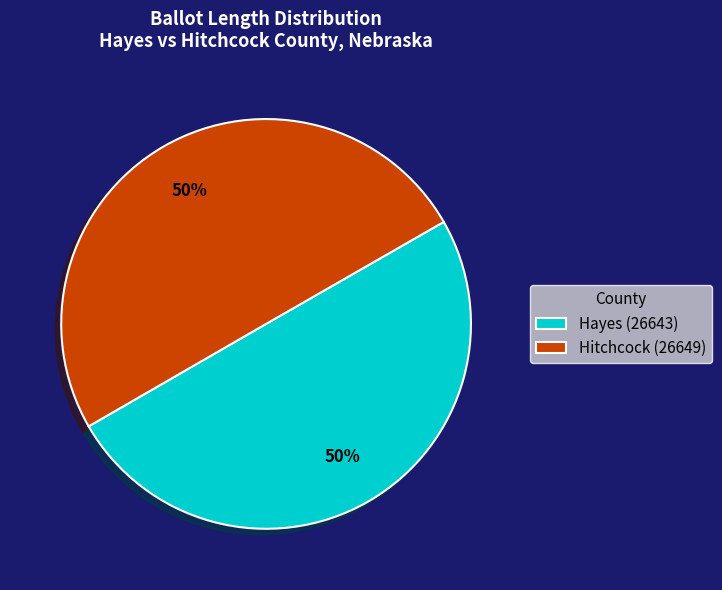

What percentage is the Hitchcock (26649) slice, to the nearest percent?

50%